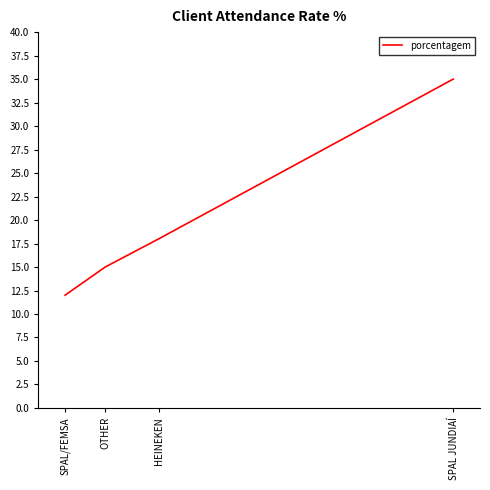

Approximately how many times larger is the value at HEINEKEN compared to OTHER?

1.2